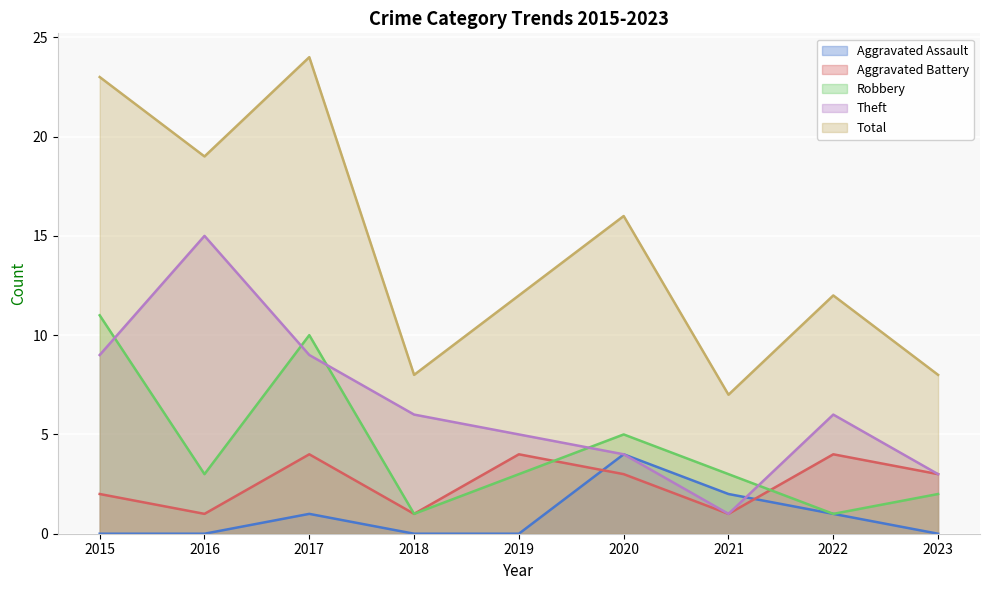

What is the difference between the Total values at 2015 and 2018?

15